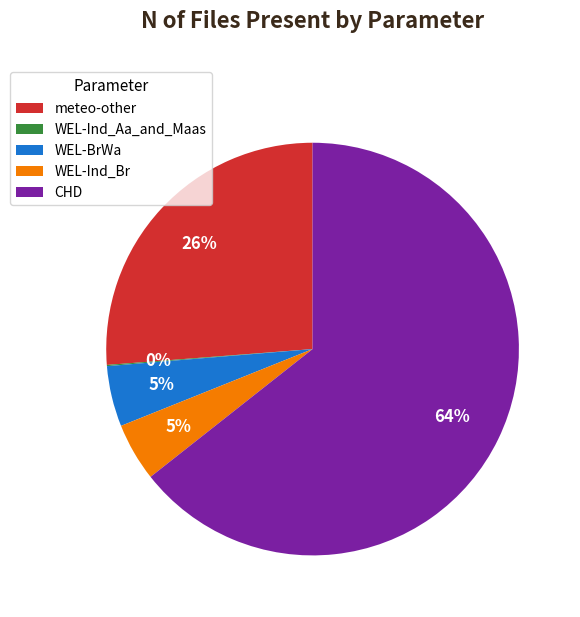

To the nearest percent, what is the difference between the largest and smallest slice percentages?

64%